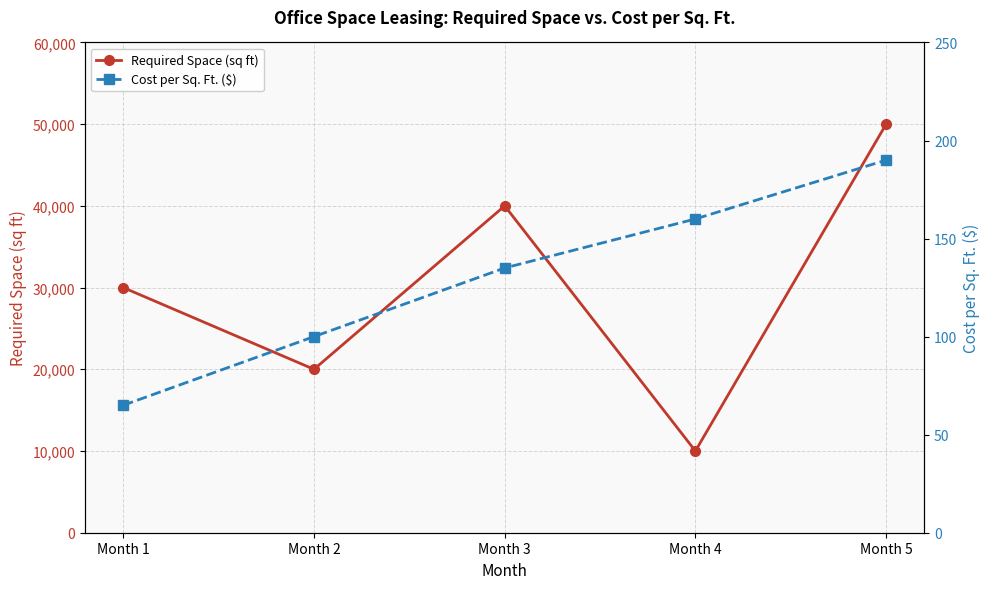

What is the value of the Cost per Sq. Ft. ($) point at the 2nd from the left?

100